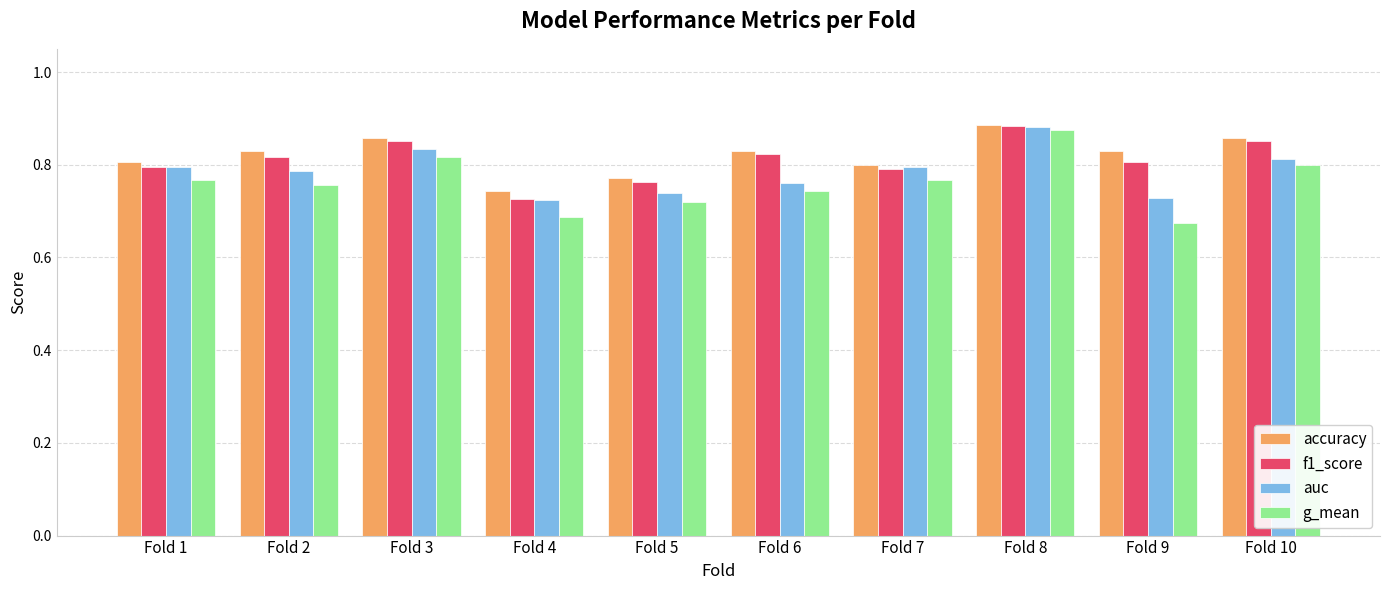

Rank the series at Fold 5 from highest to lowest value.

accuracy, f1_score, auc, g_mean